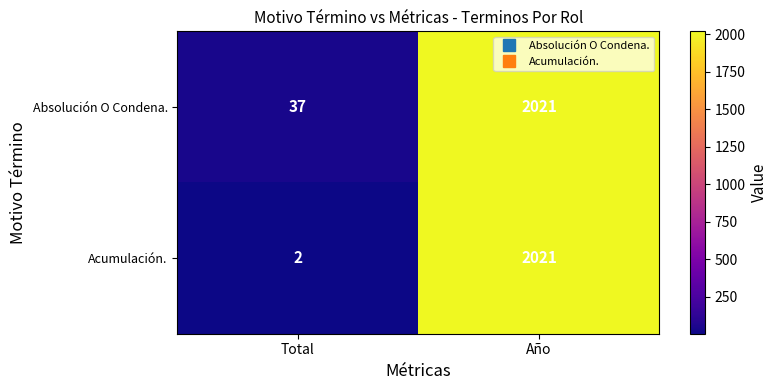

List the series in order of their overall mean, lowest first.

Acumulación., Absolución O Condena.